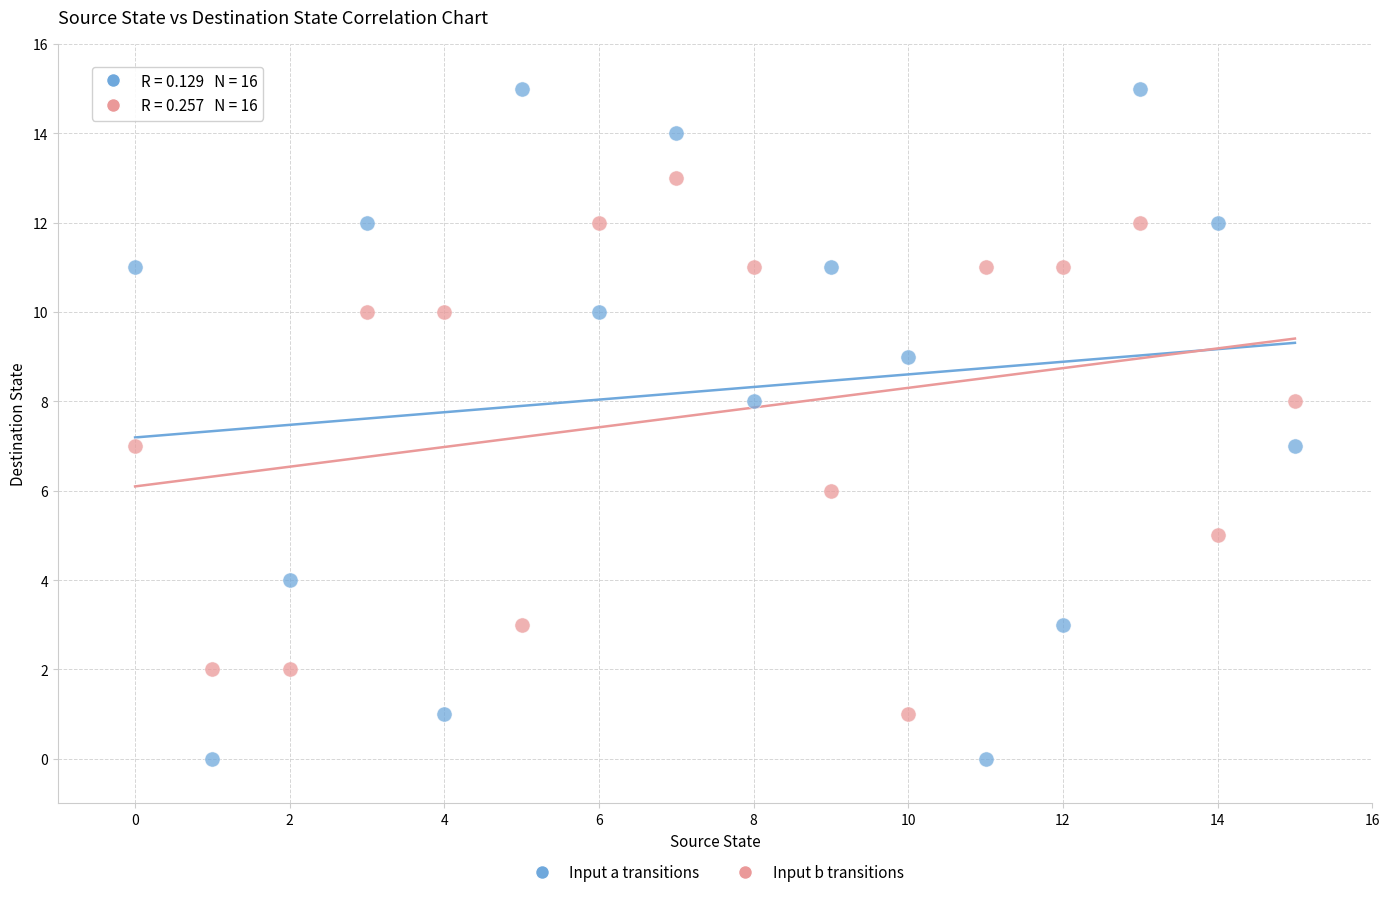

Across all data points, what is the range of Y values (max minus min)?

15